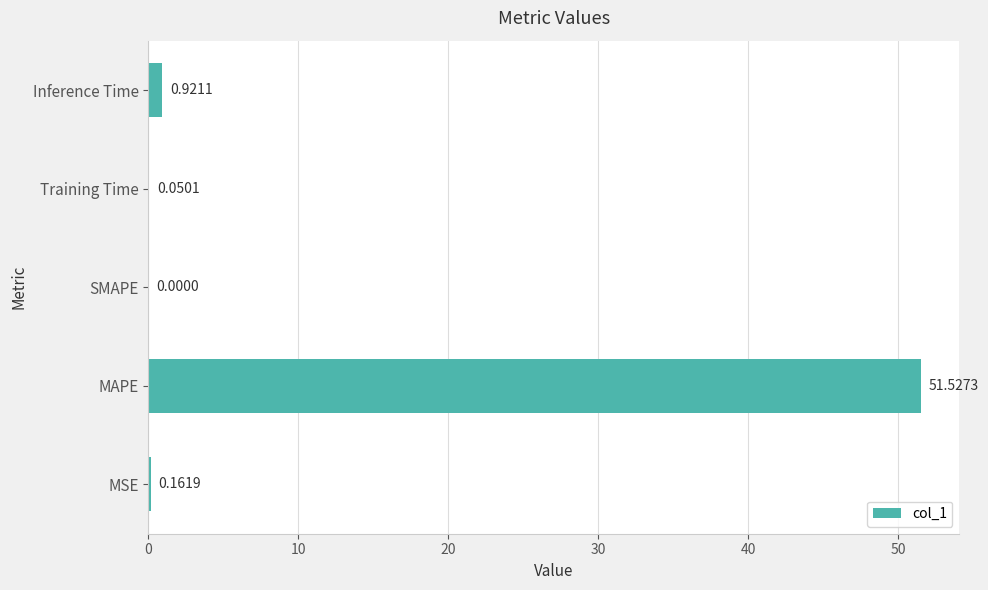

How many values are above zero?

4